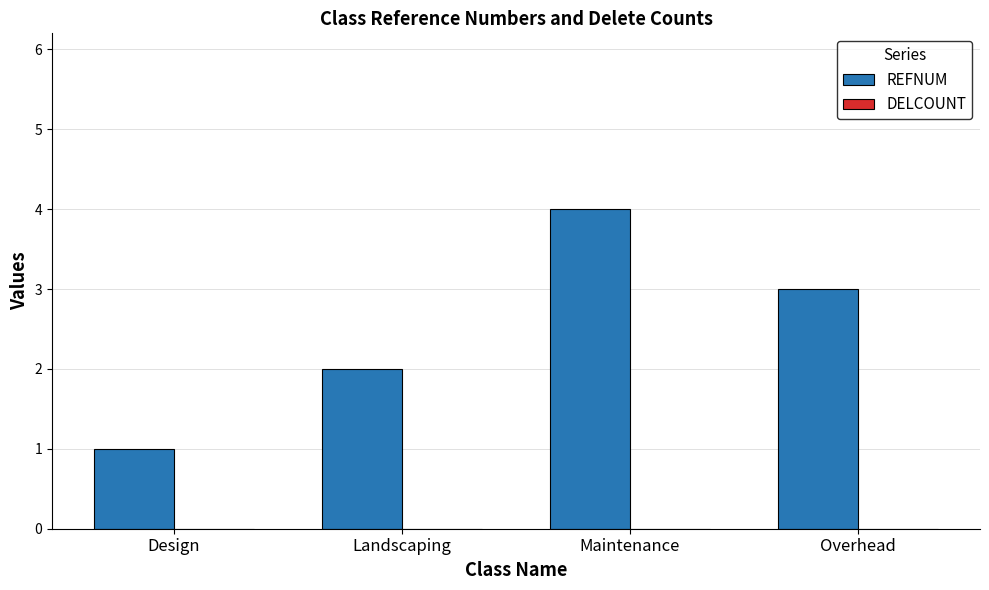

What is the sum of all values?

10